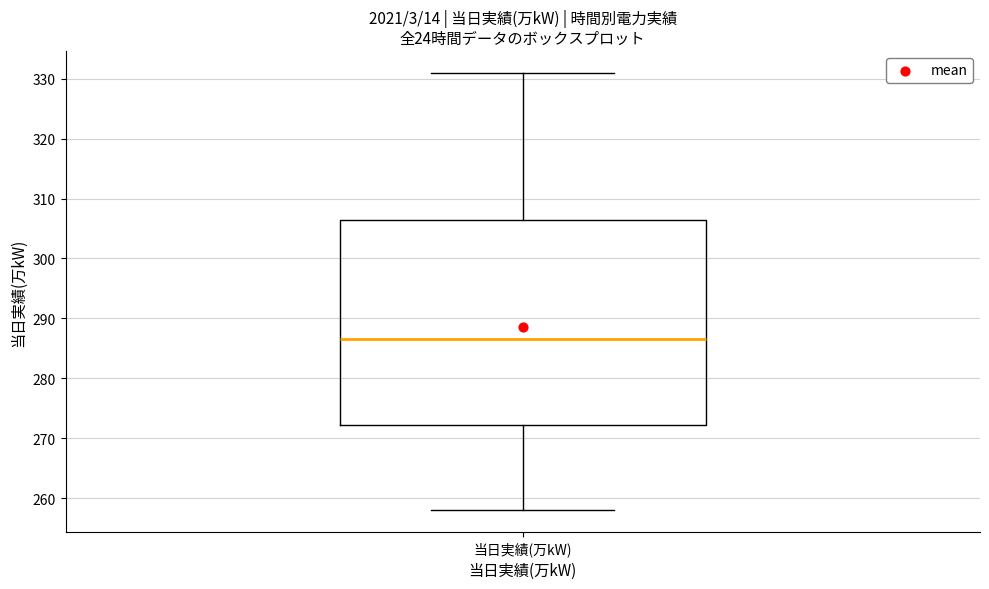

Transcribe this box plot: give where the median line is, the range the box spans, and where the two whiskers end, as read against the y-axis. The values are not printed on the chart, so give them approximately, as read against the axis.

median 287, box 272 to 307, whiskers 258 to 331